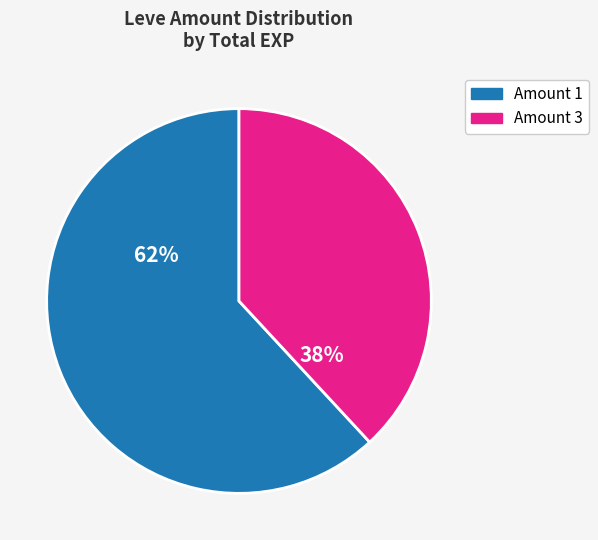

Which category has the smallest portion of the pie?

Amount 3